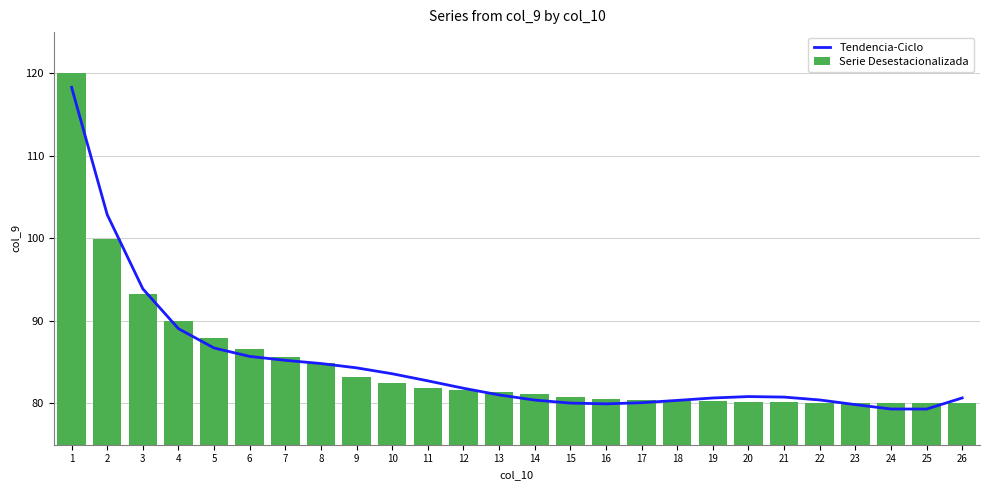

What is the difference between the highest and lowest values at 6?

0.9